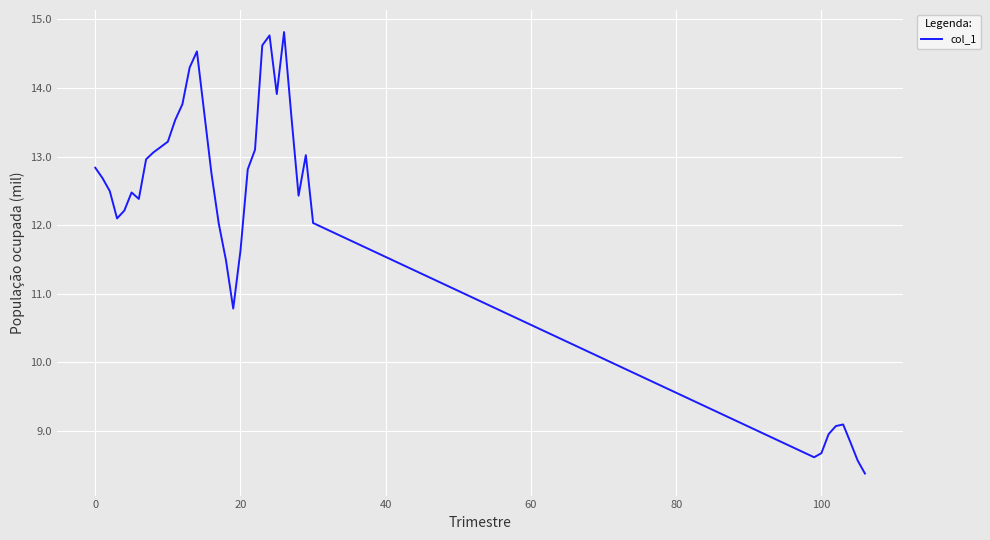

What is the difference between the maximum and minimum values?

6.4